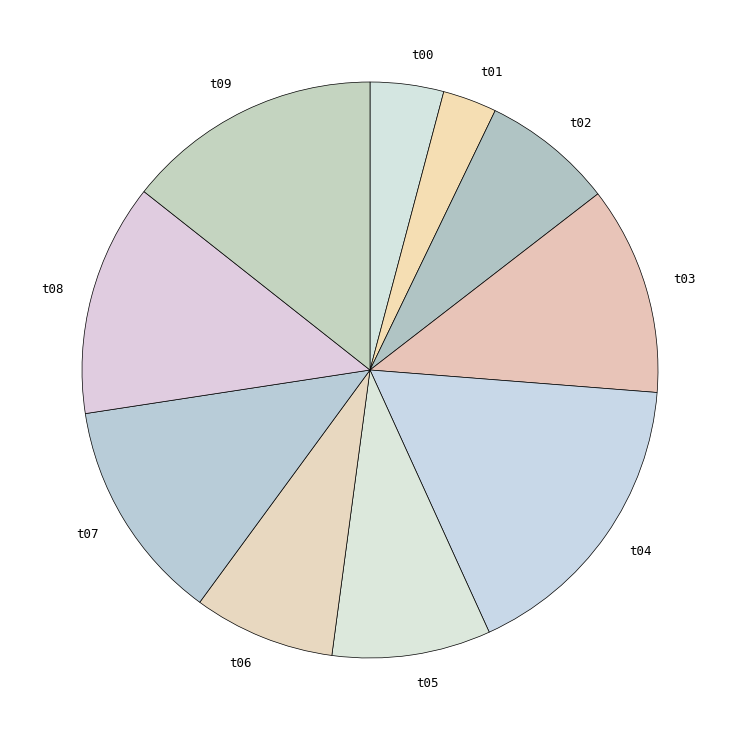

How many segments does this pie chart have?

10